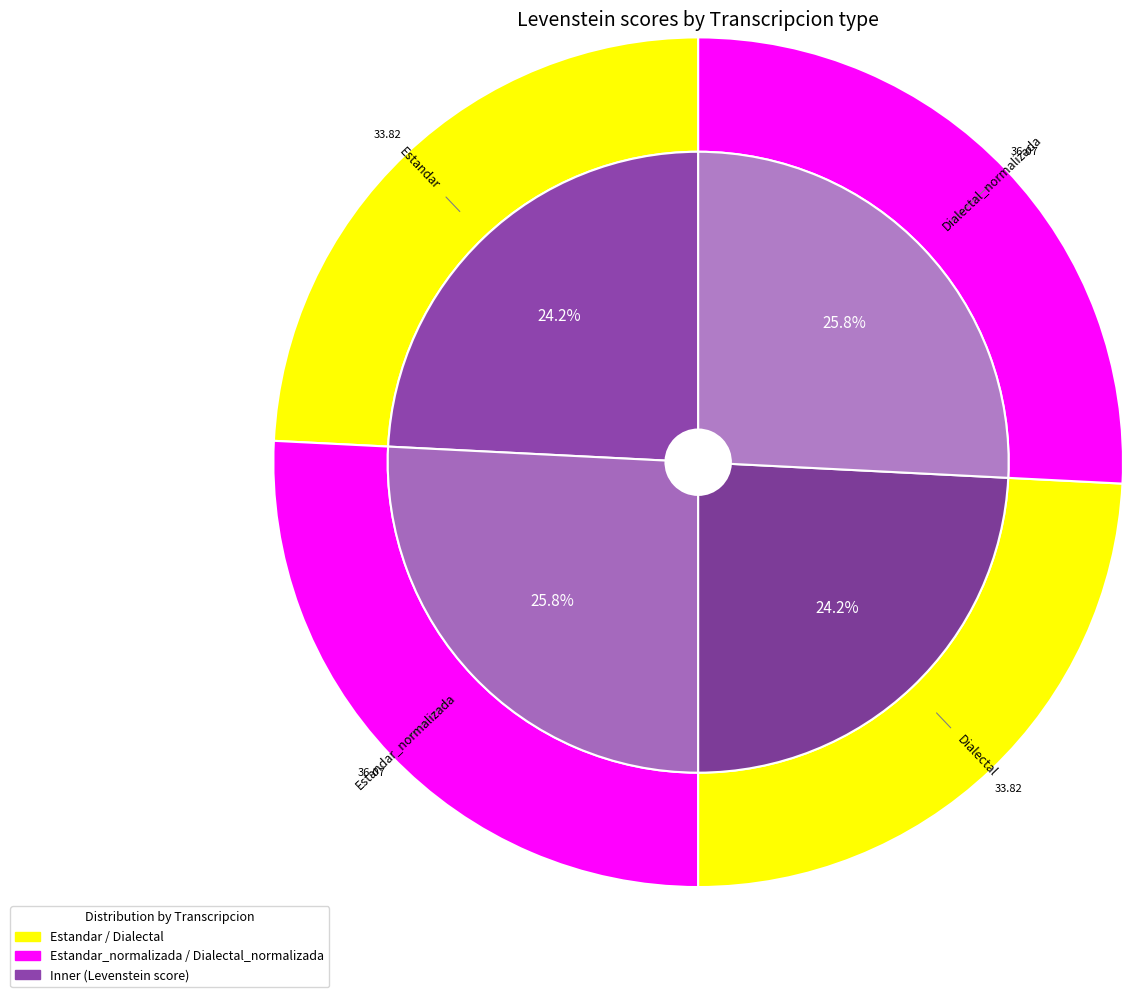

To the nearest percent, what is the difference between the Estandar and Estandar_normalizada slice percentages?

2%